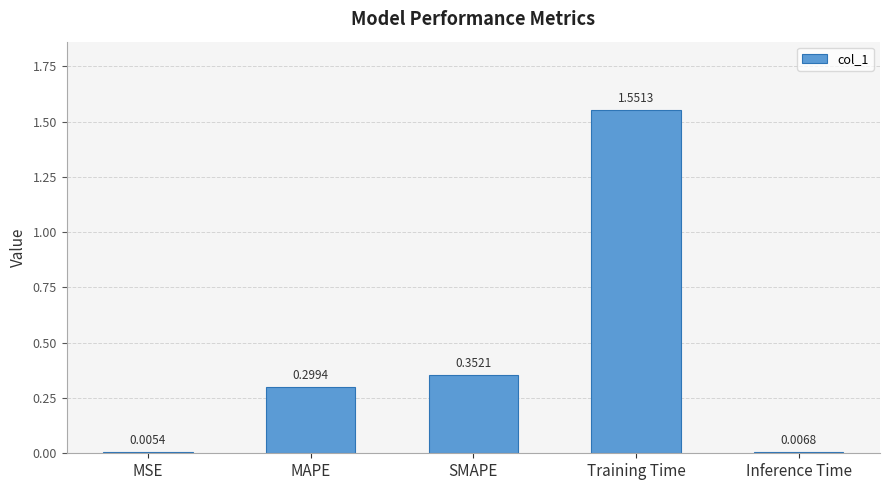

At which category does the chart reach its peak across all series?

Training Time